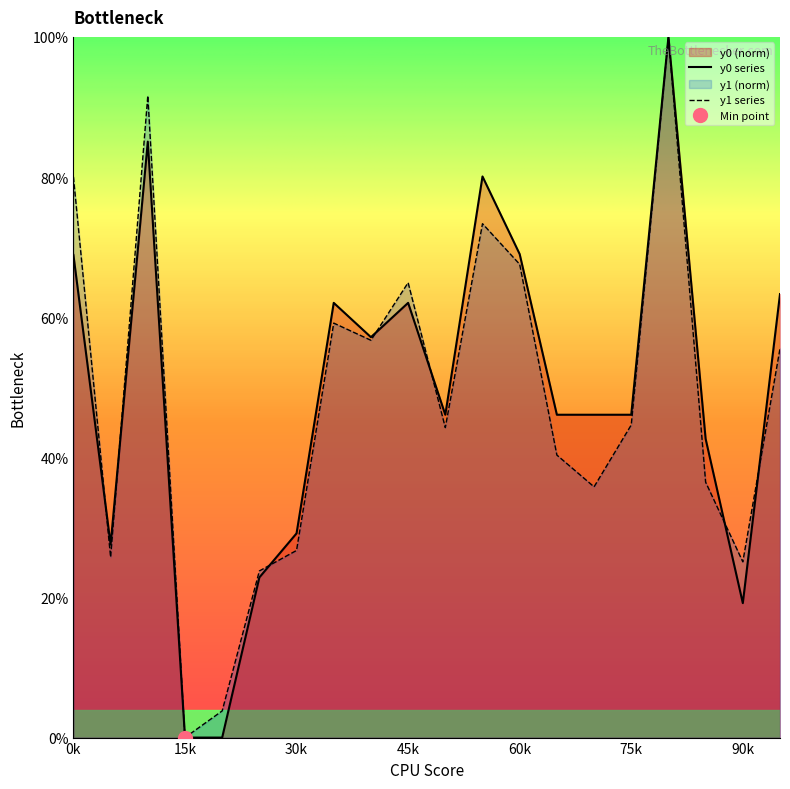

True or false: y1 has more than 1 points higher than both neighbors.

True